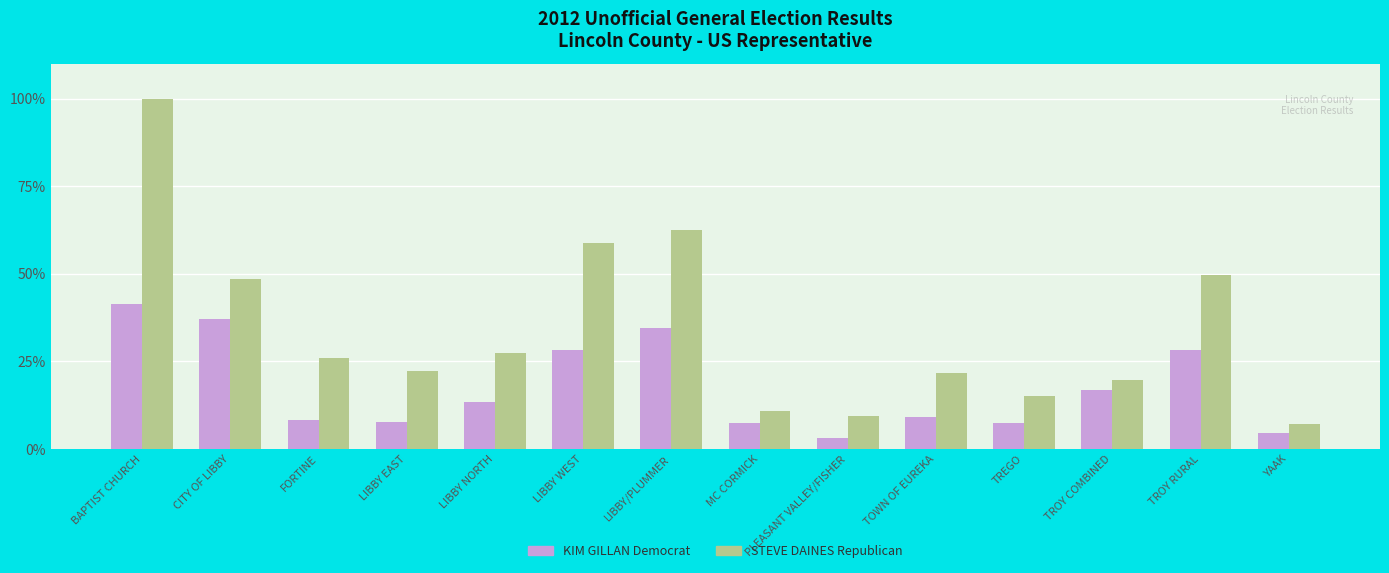

At LIBBY EAST, list the series in order from largest to smallest.

STEVE DAINES Republican, KIM GILLAN Democrat